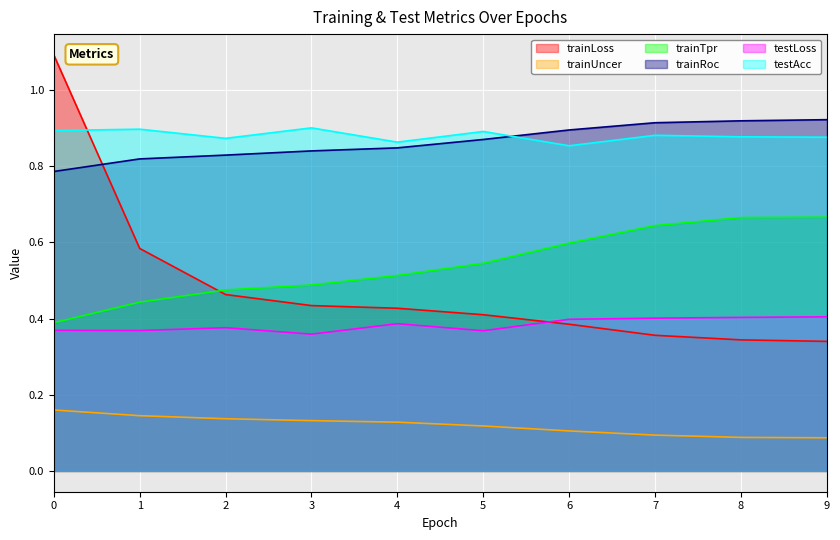

What is the difference between the highest and lowest values at 0?

0.9